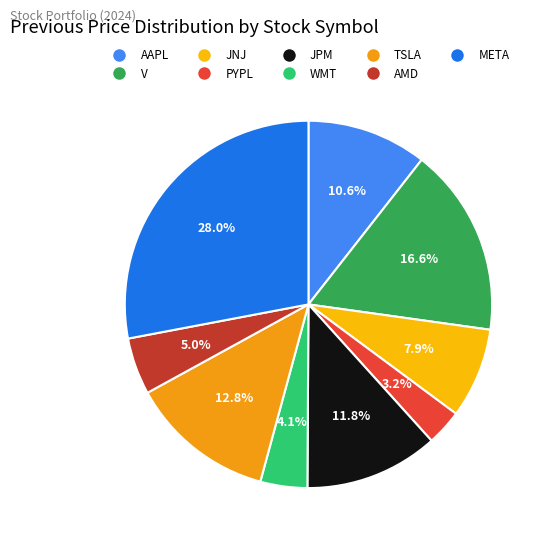

True or false: META accounts for 28% of the total.

True